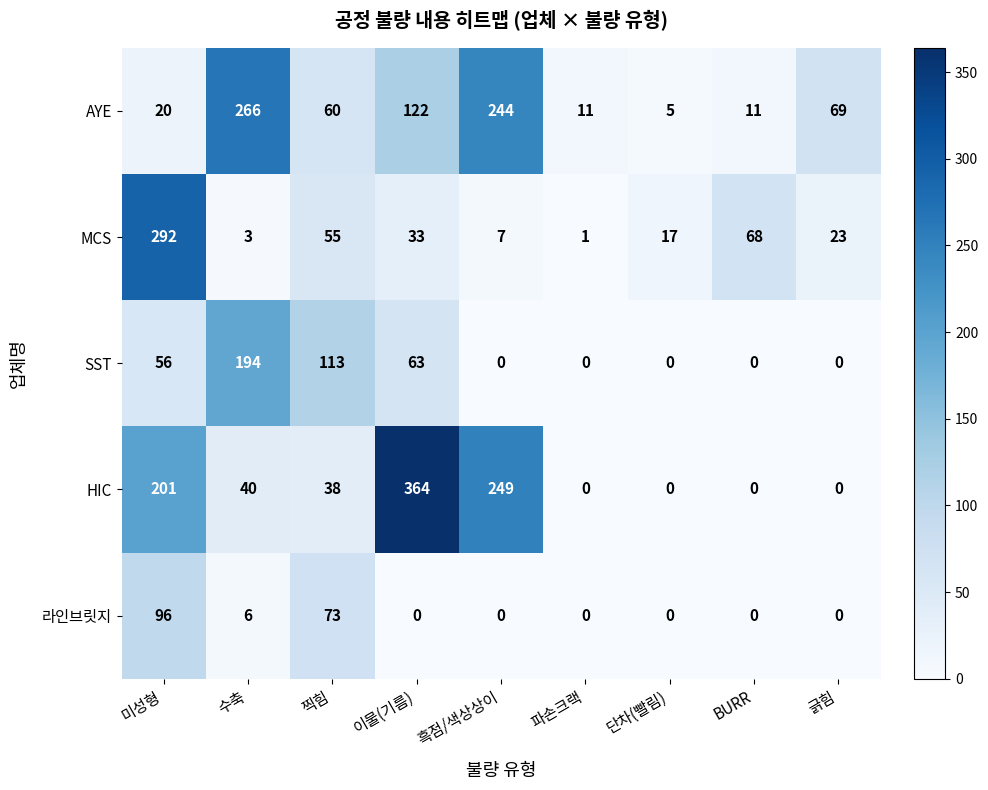

At which category does the chart reach its peak across all series?

이물(기름)